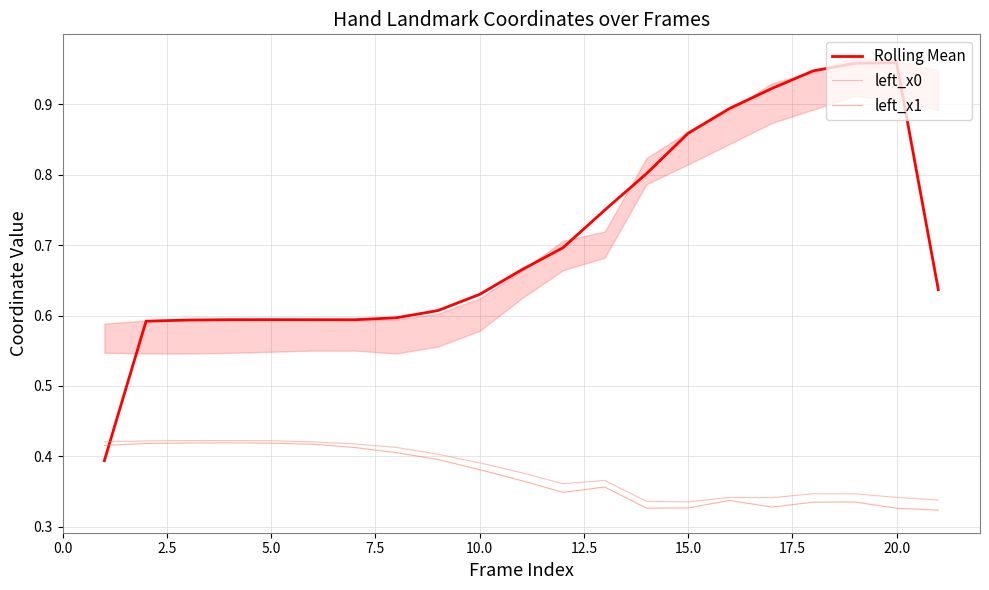

True or false: left_x0 and Rolling Mean intersect in this chart.

True